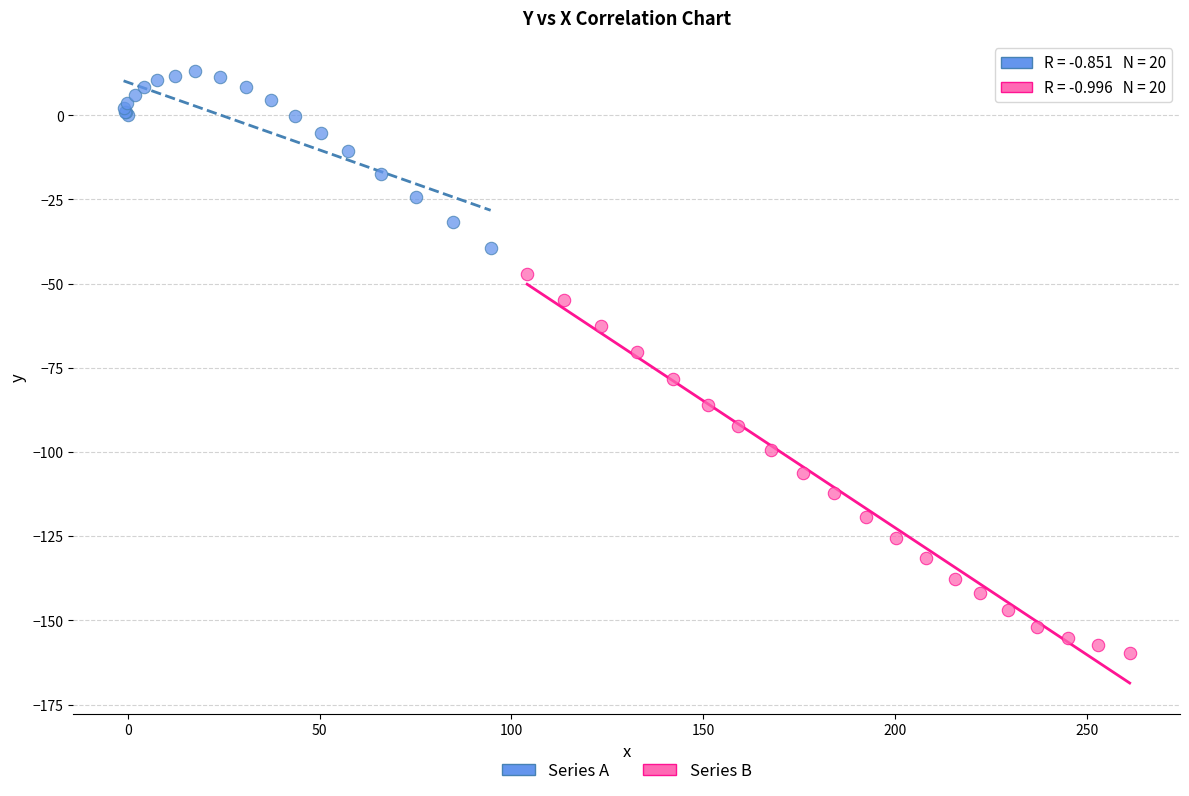

Which series contains the lowest Y value?

Series B